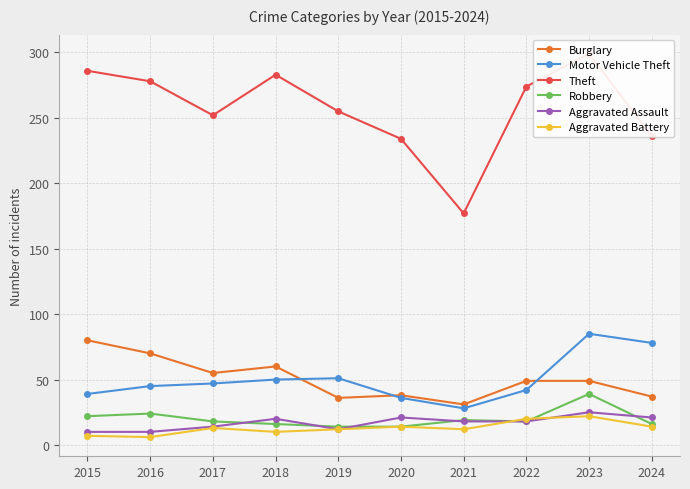

At 2015, list the series in order from largest to smallest.

Theft, Burglary, Motor Vehicle Theft, Robbery, Aggravated Assault, Aggravated Battery